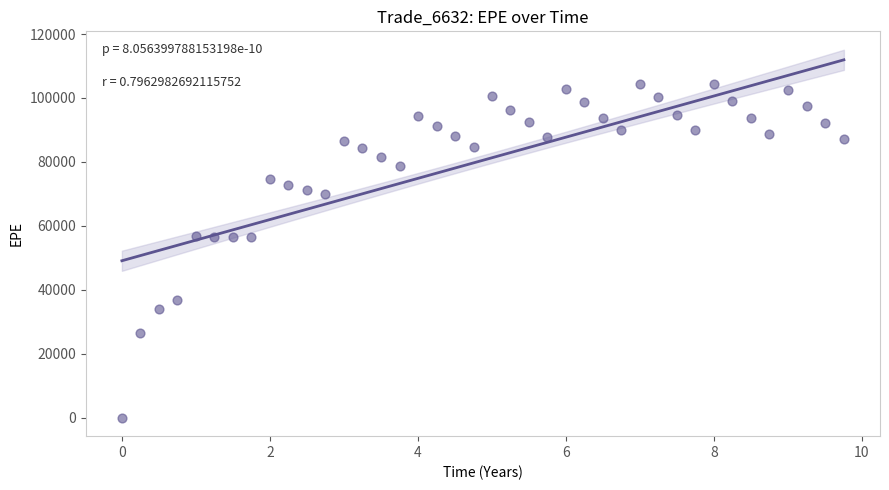

What is the range of Y values (max minus min)?

104448.0